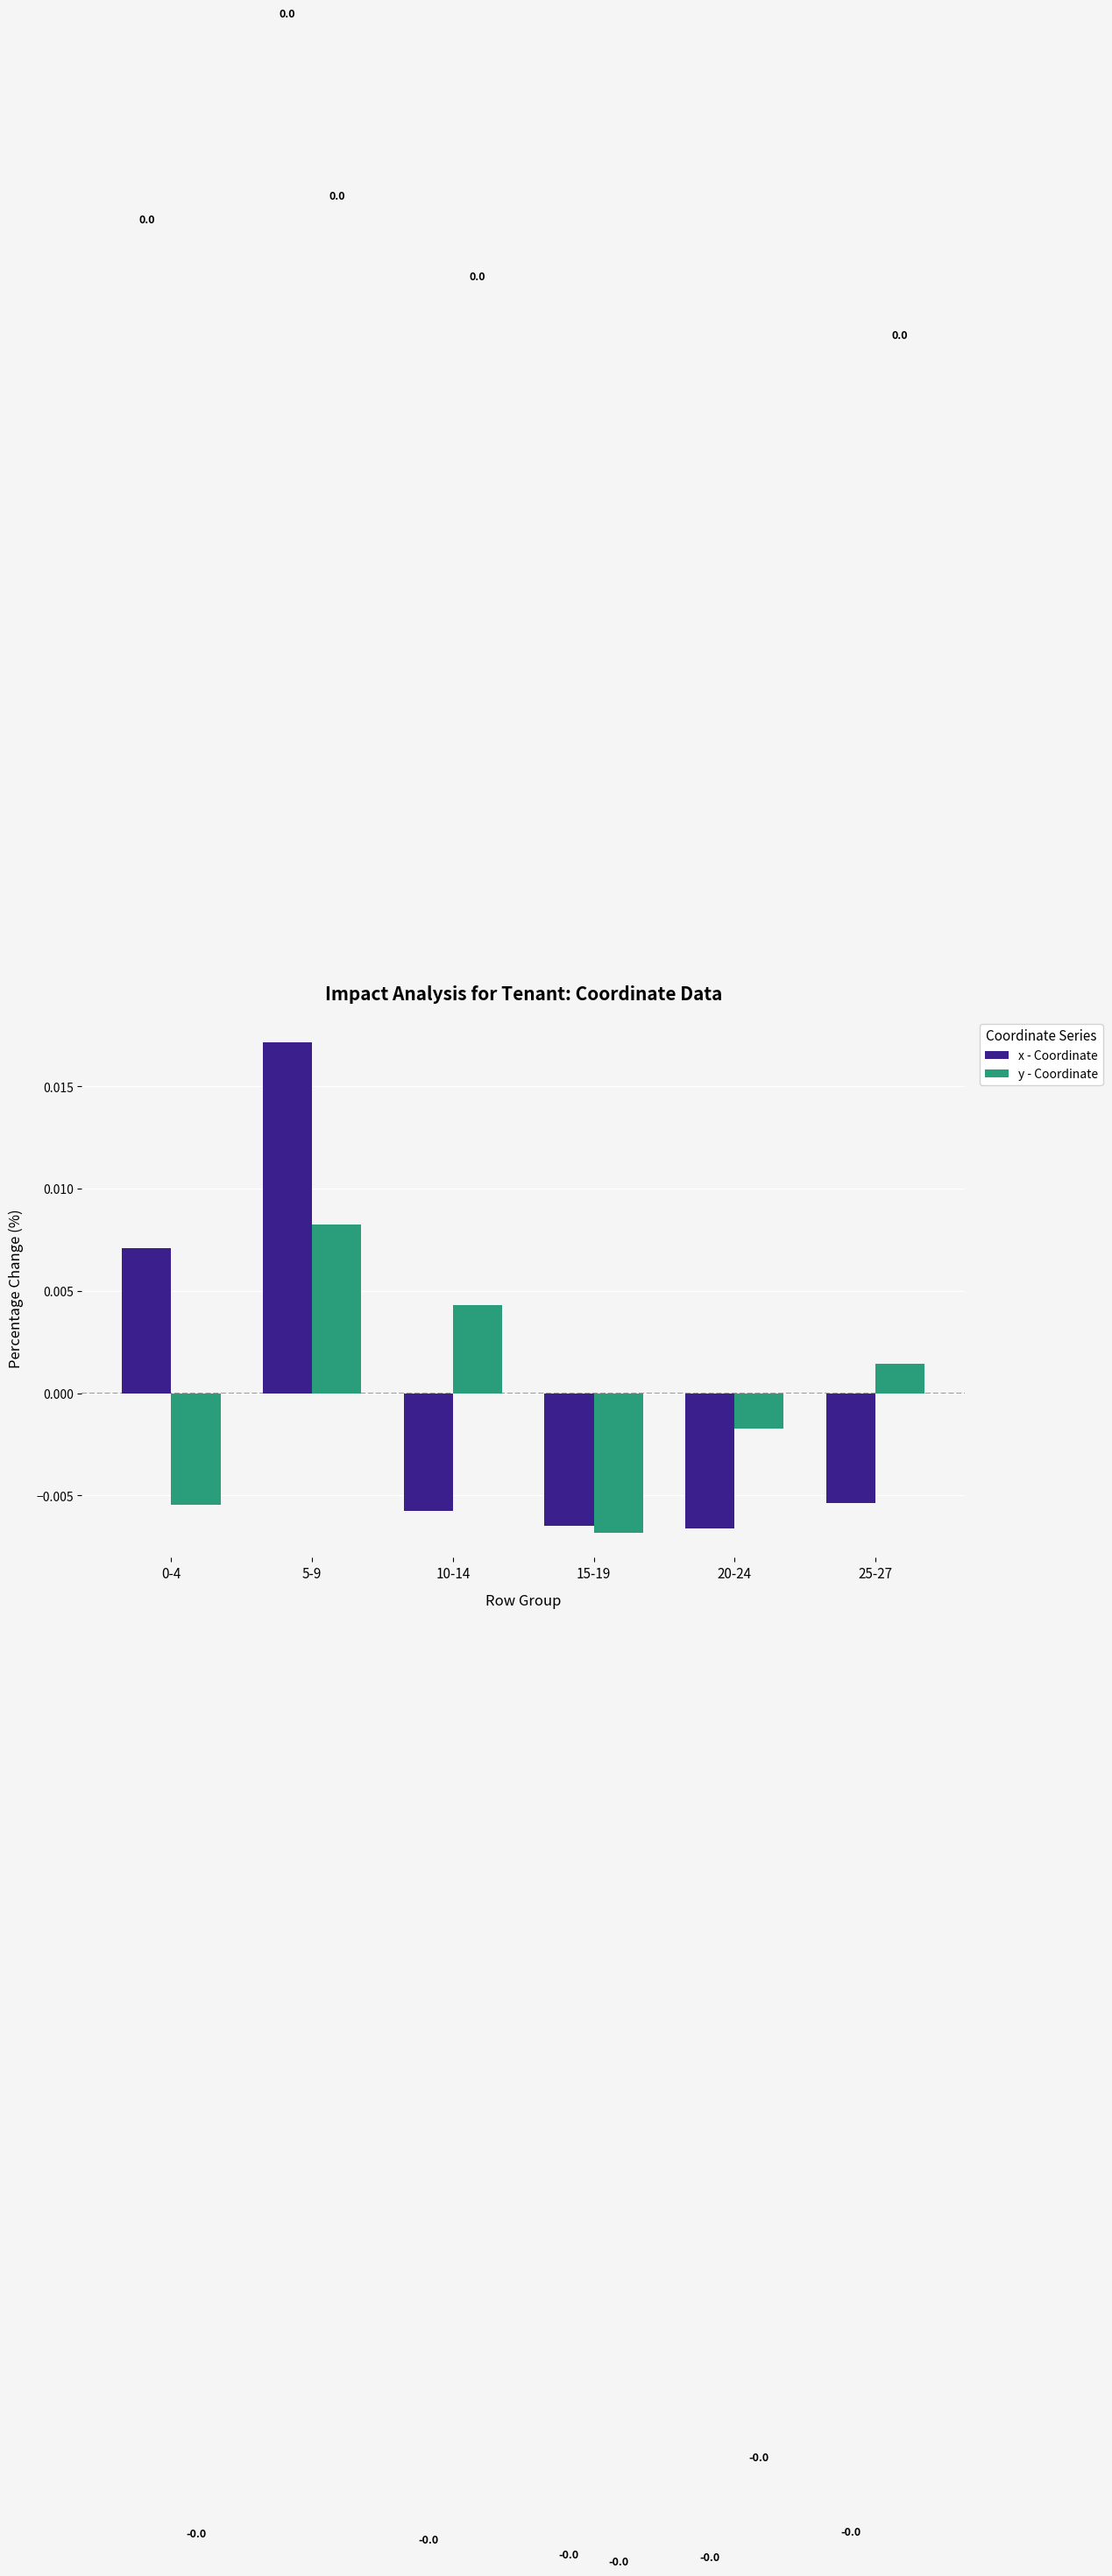

True or false: x - Coordinate has a value of -0.0 at 20-24.

True